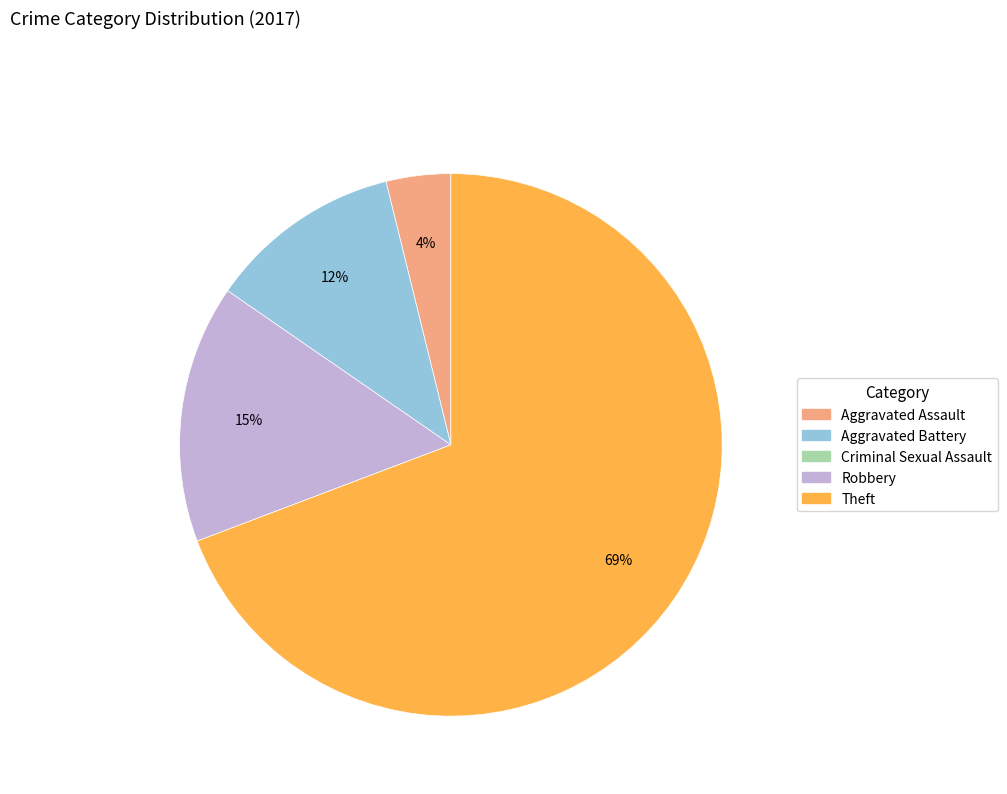

To the nearest percent, what is the difference between the largest and smallest slice percentages?

65%